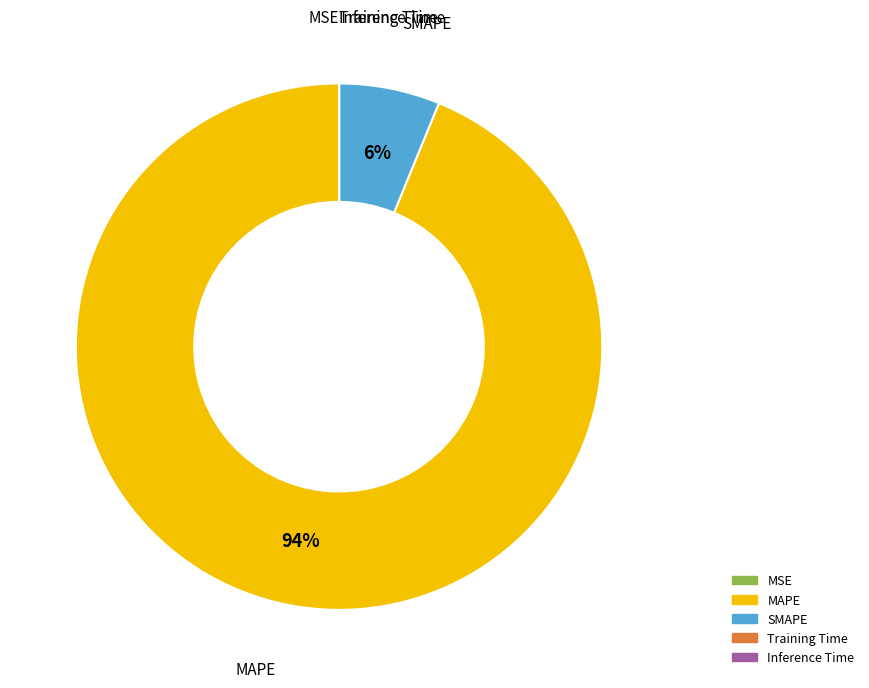

Does MAPE account for over 50% of the chart?

Yes